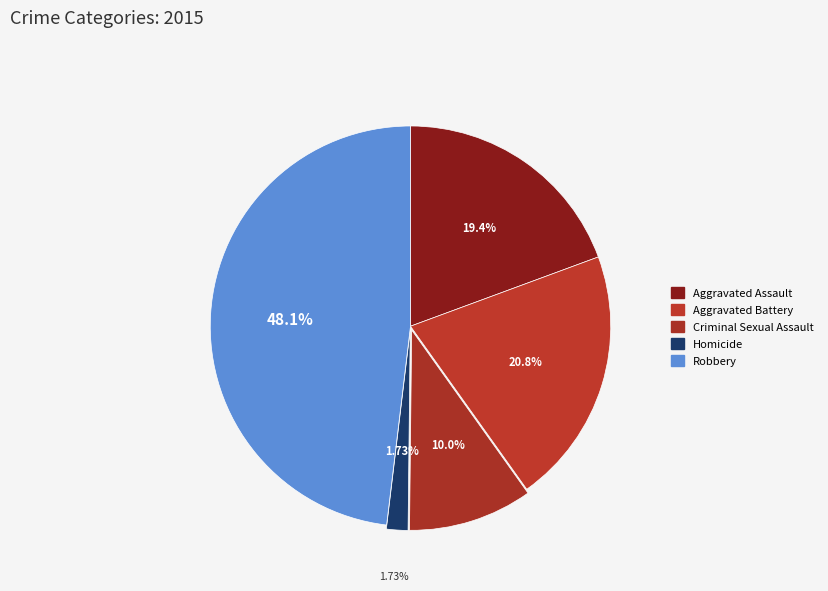

To the nearest percent, what is the combined percentage of Robbery and Aggravated Assault?

67%